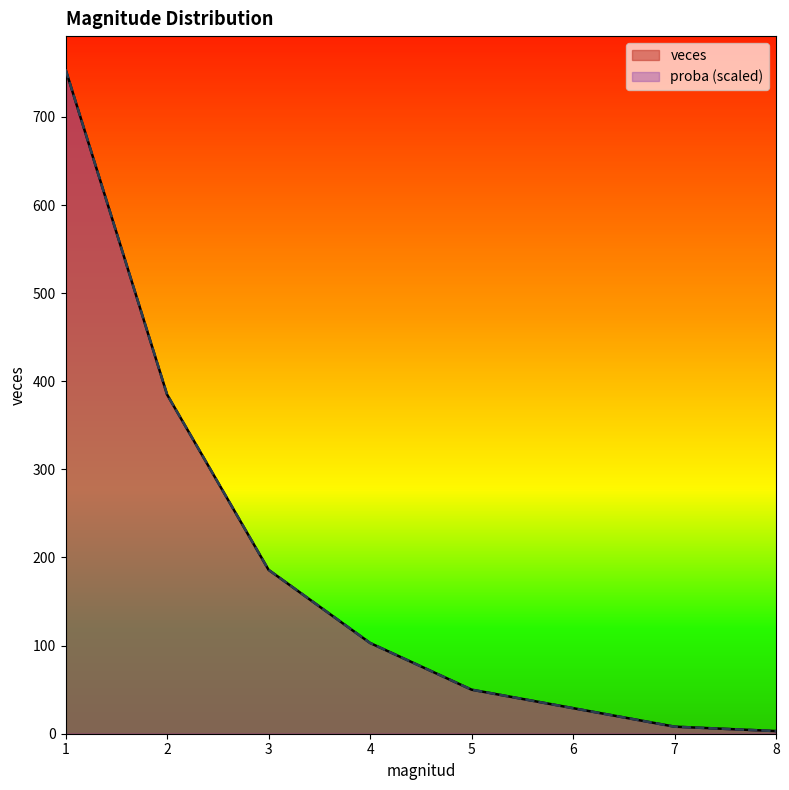

True or false: proba and veces cross at least once.

False